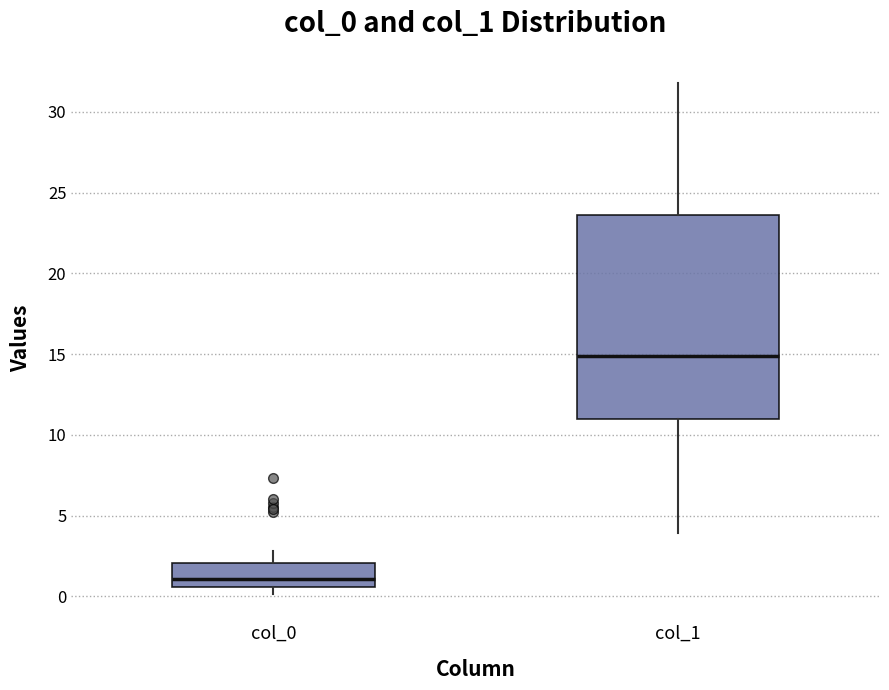

Comparing the boxes themselves (not the whiskers), which one is the tallest?

col_1